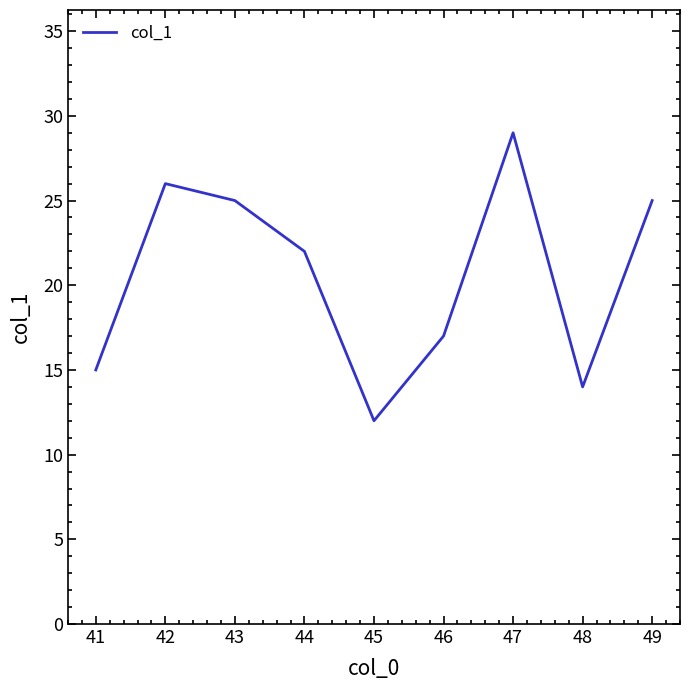

What is the difference between the maximum and second lowest values?

15